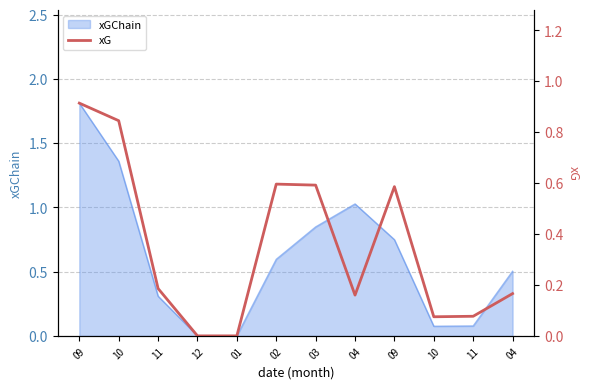

At which category does the chart reach its peak across all series?

09